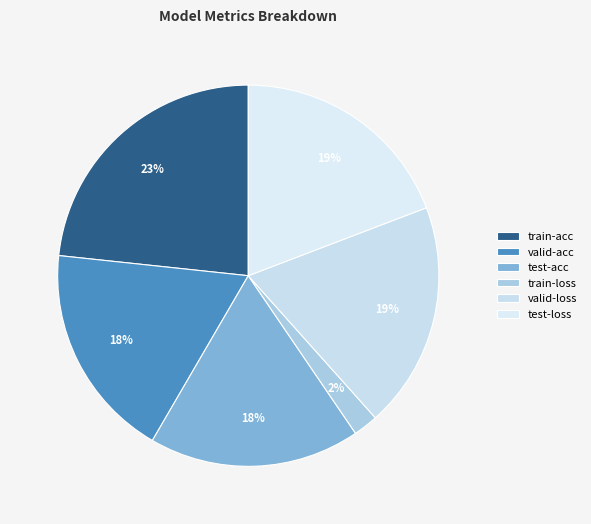

Which category has the biggest portion of the pie?

train-acc